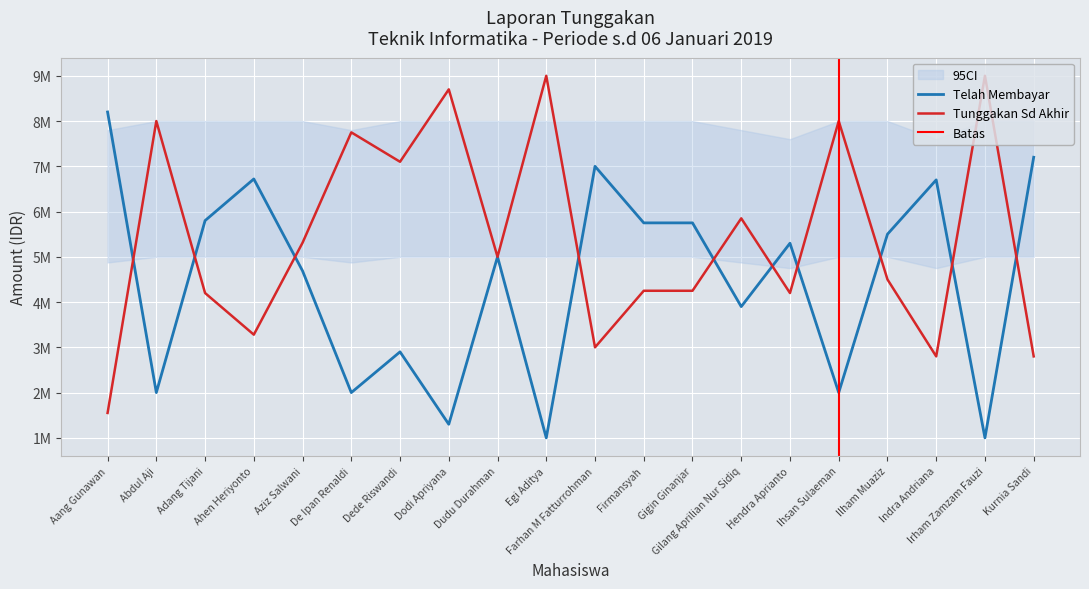

Reading left to right, what are all the values shown in this chart?

Telah Membayar: 8200000	2000000	5800000	6720000	4689000	2000000	2900000	1300000	5000000	1000000	7000000	5750000	5750000	3900000	5300000	2000000	5500000	6700000	1000000	7200000
Tunggakan Sd Akhir: 1550000	8000000	4200000	3280000	5311000	7750000	7100000	8700000	5000000	9000000	3000000	4250000	4250000	5850000	4200000	8000000	4500000	2800000	9000000	2800000